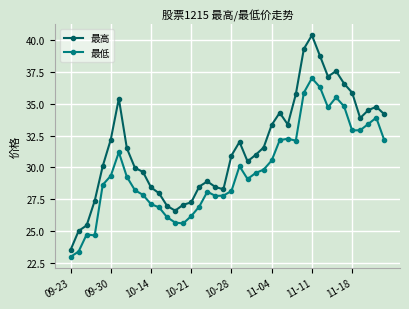

True or false: 最低 and 最高 intersect in this chart.

False